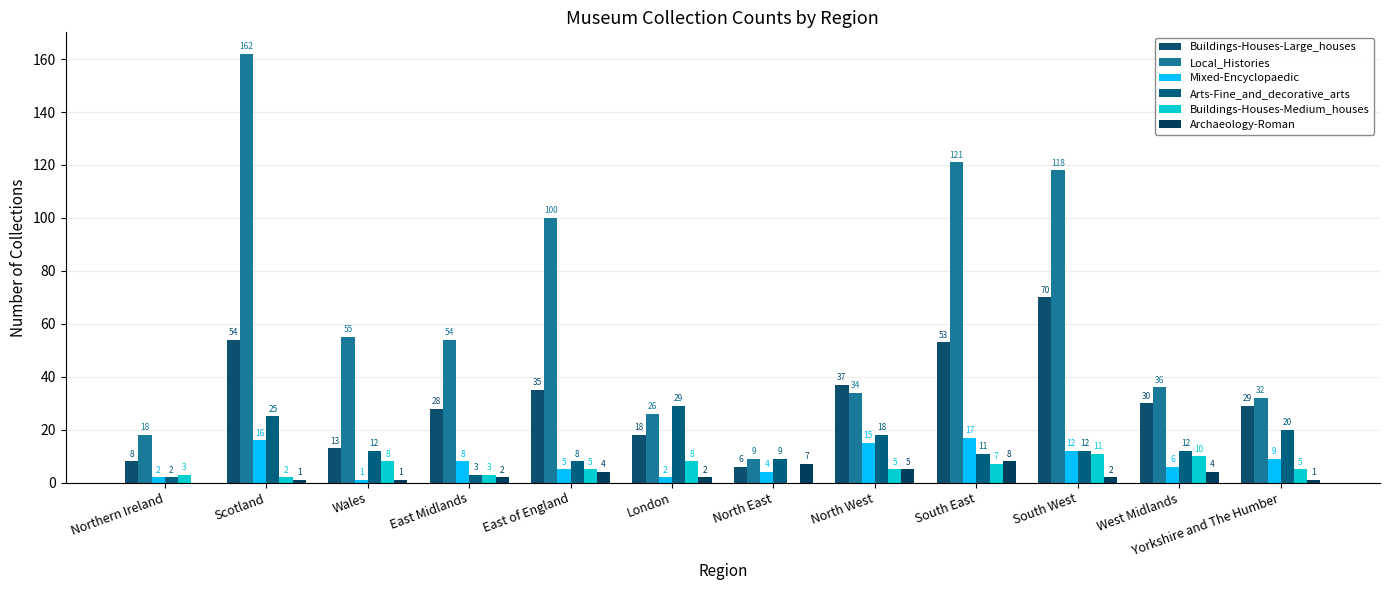

What are all the series names shown in the legend?

Buildings-Houses-Large_houses, Local_Histories, Mixed-Encyclopaedic, Arts-Fine_and_decorative_arts, Buildings-Houses-Medium_houses, Archaeology-Roman